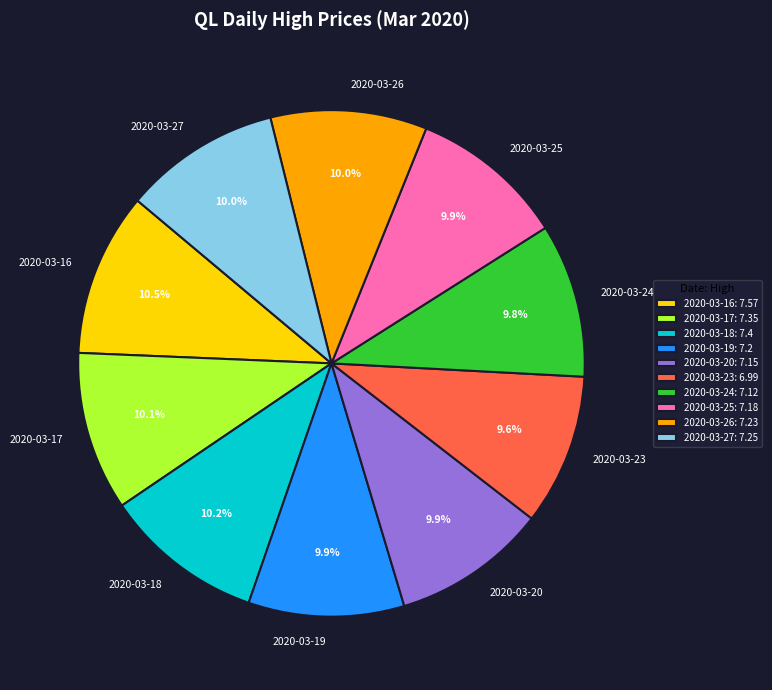

What percentage is the 2020-03-27 slice, to the nearest percent?

10%